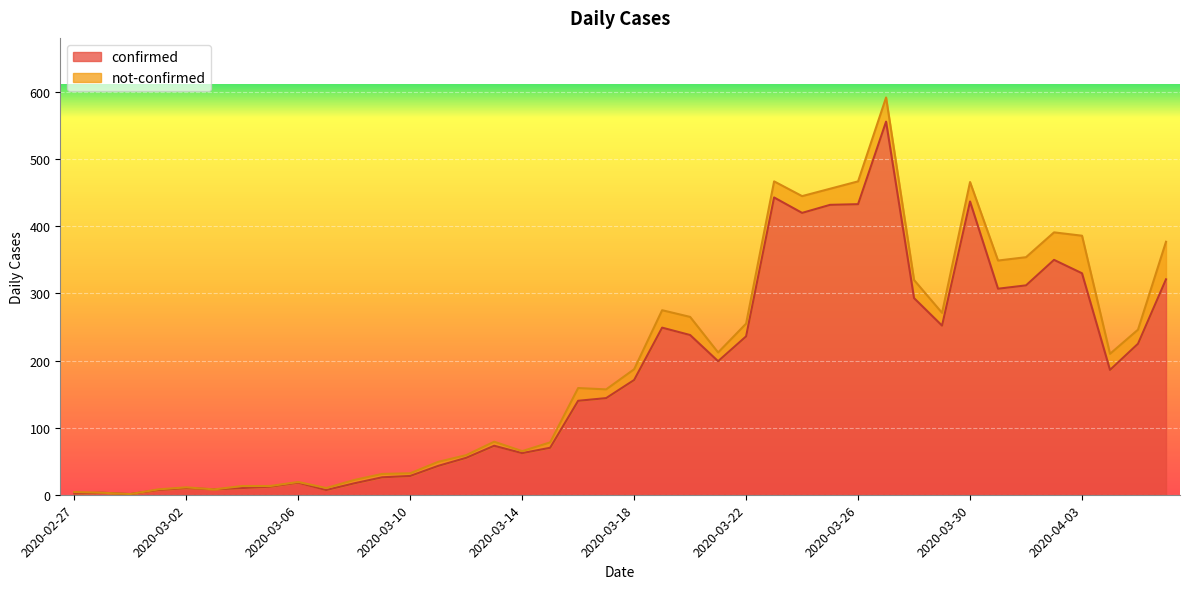

Which label corresponds to the largest value in the chart?

2020-03-27